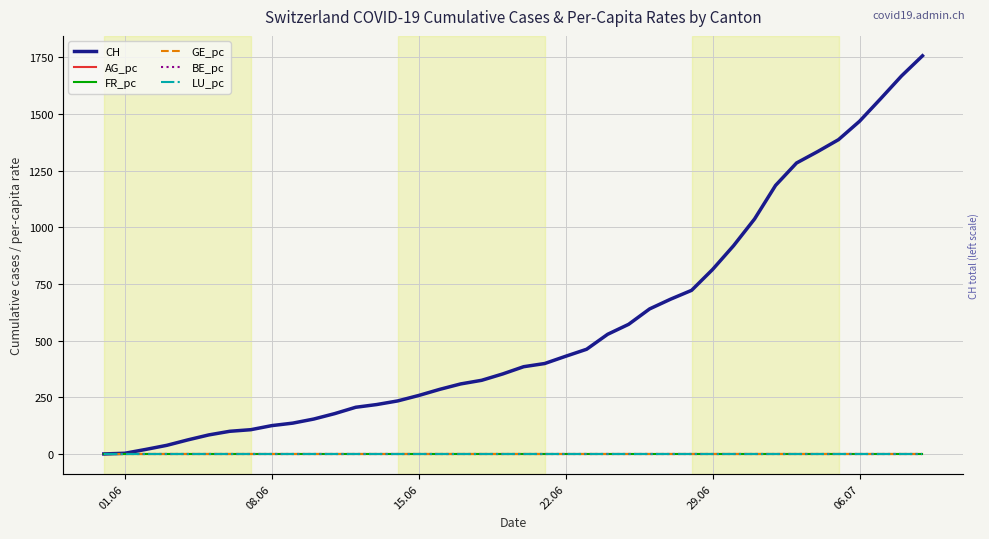

Rank the series by their maximum value, from lowest to highest.

LU_pc, BE_pc, GE_pc, AG_pc, FR_pc, CH